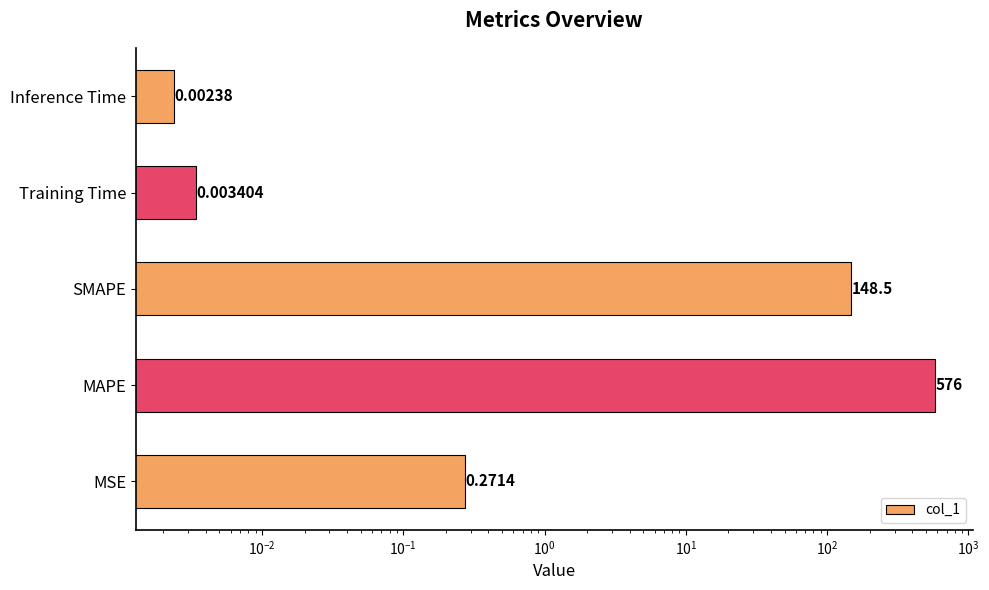

Reading right to left, what are all the values shown in this chart?

0.0	0.0	148.5	576.0	0.3